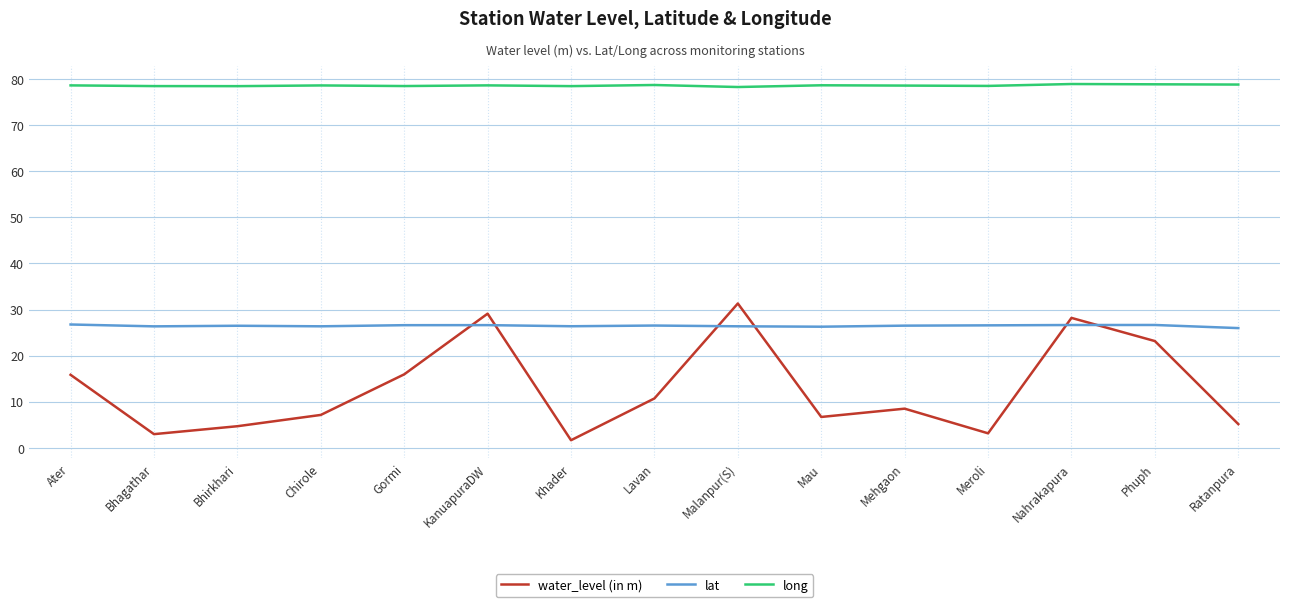

What position from the left is Mau?

10